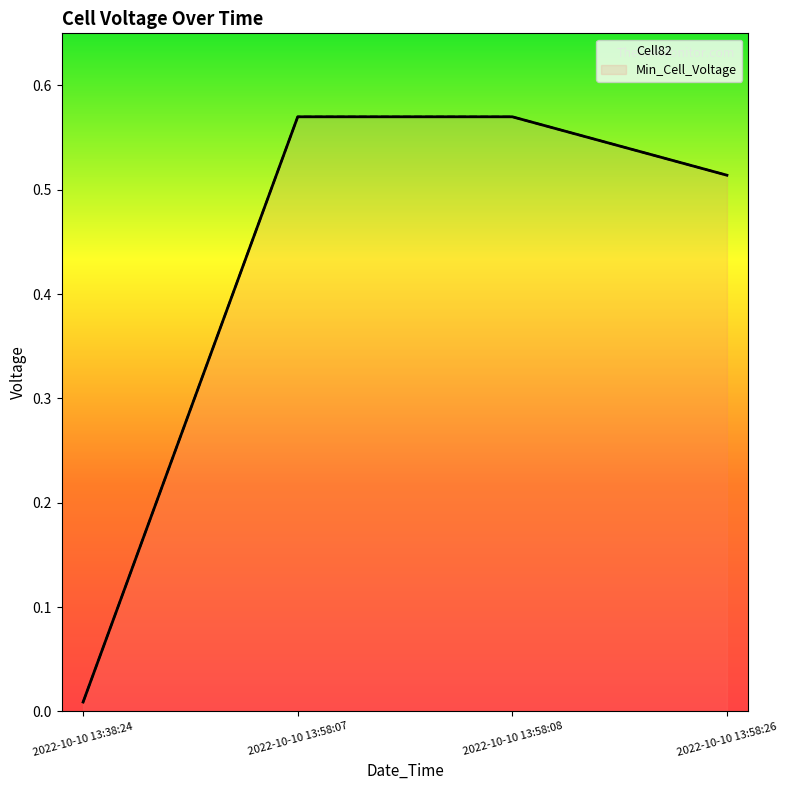

What is the difference between the second highest and second lowest values in the Cell82 series?

0.1